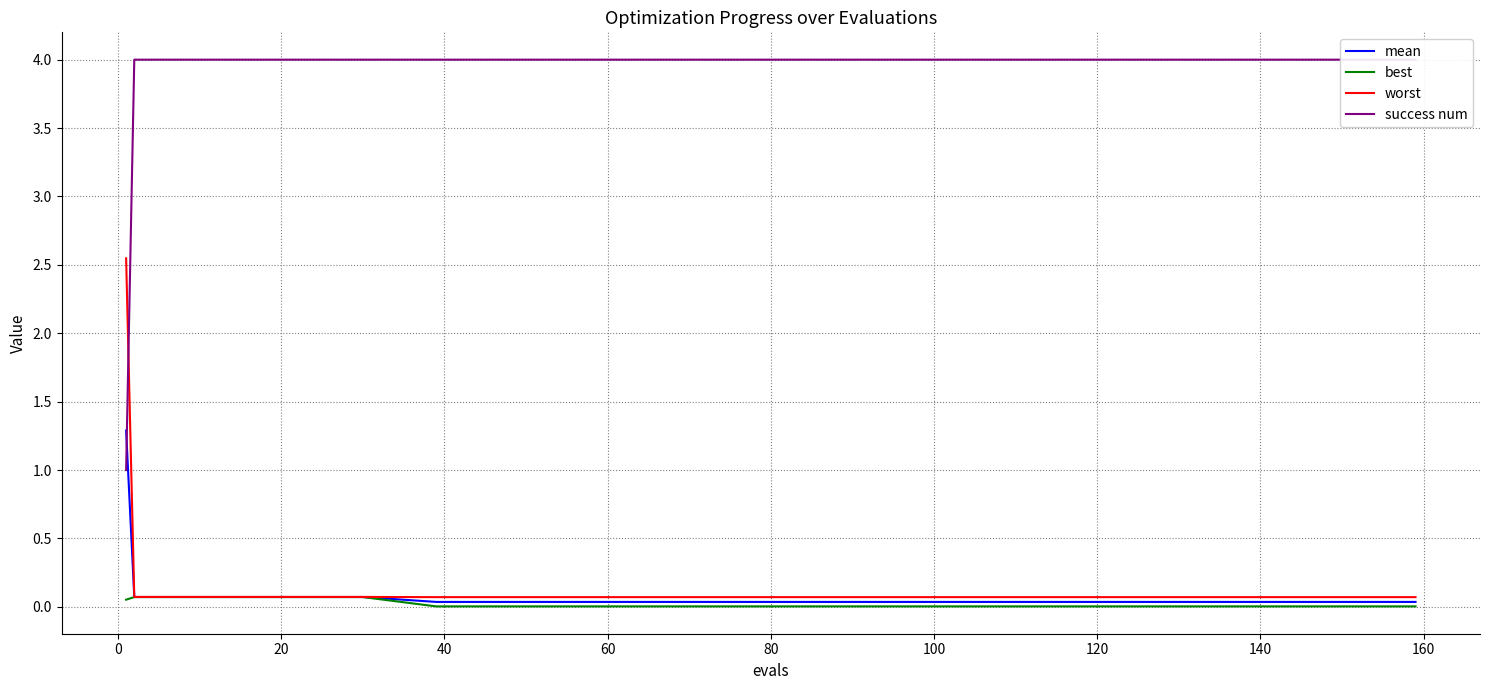

True or false: worst has a value of 4.3 at −20.

False